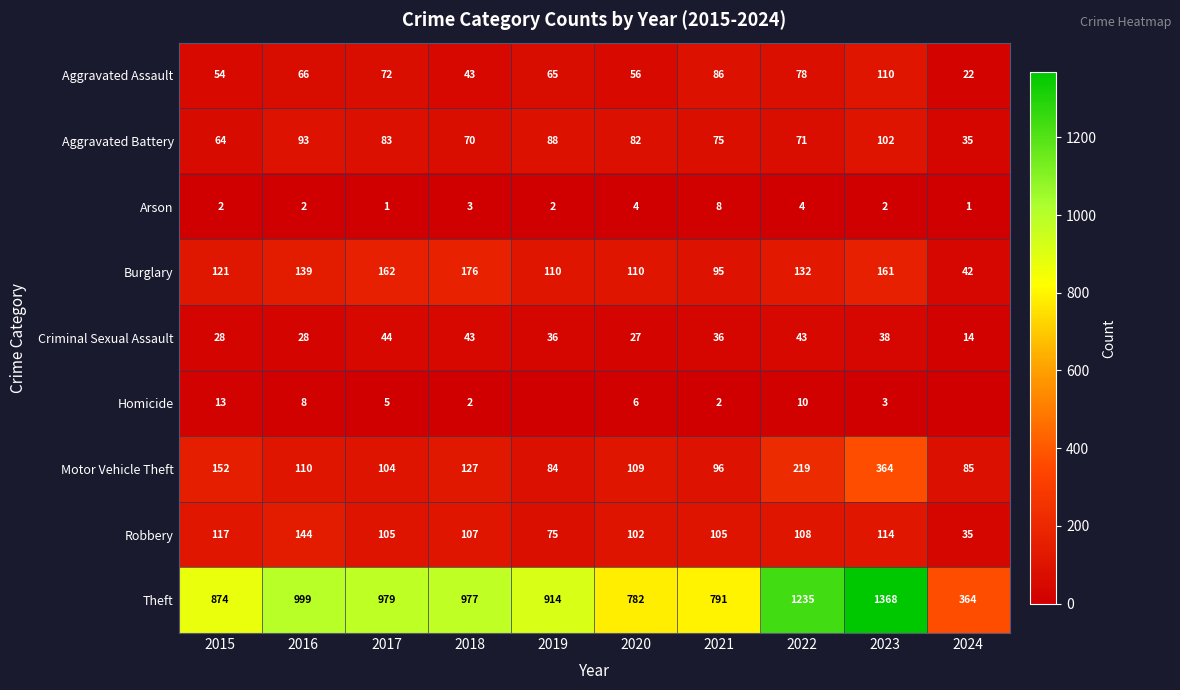

The value of Motor Vehicle Theft at 2020 is 159. True or false?

False